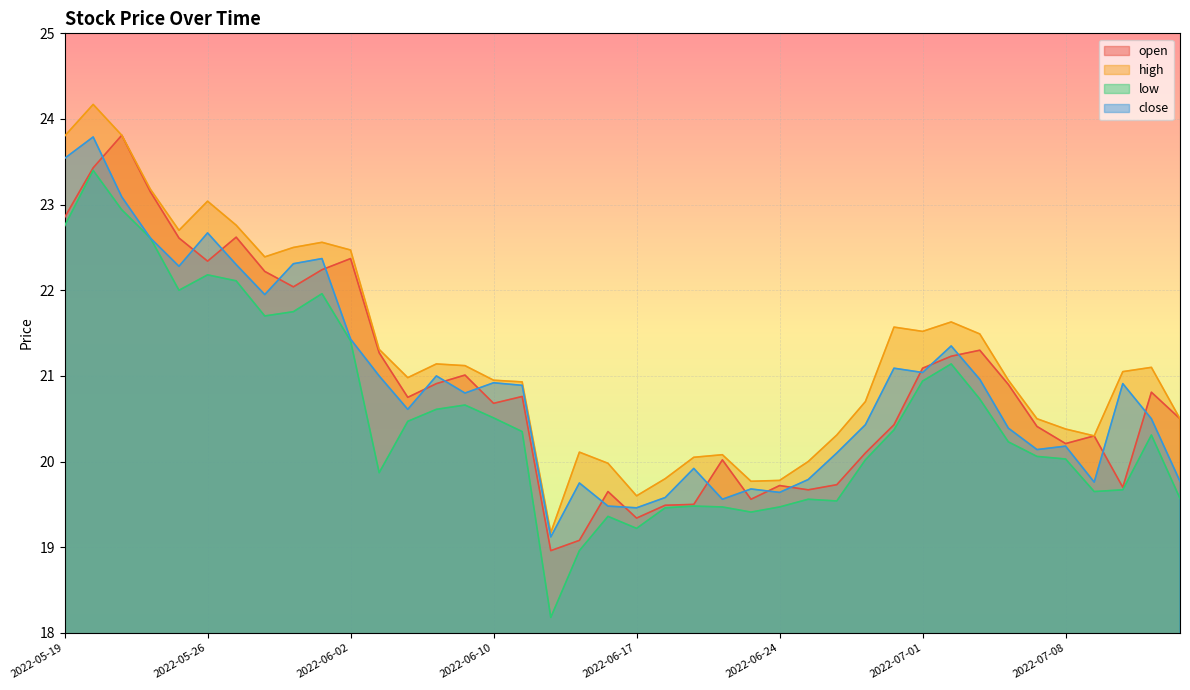

How many data points does each series have?

40